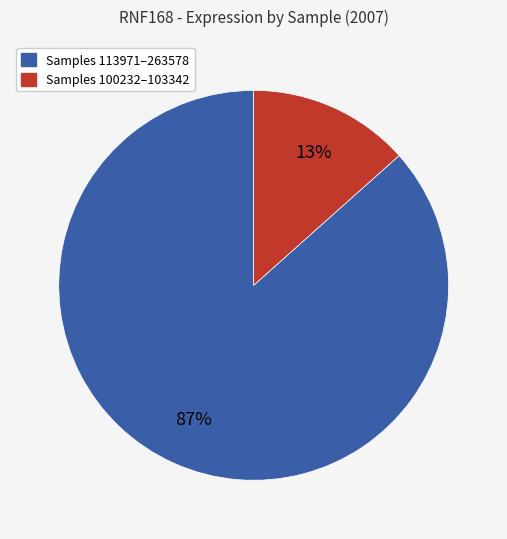

To the nearest percent, what is the average slice percentage?

50%